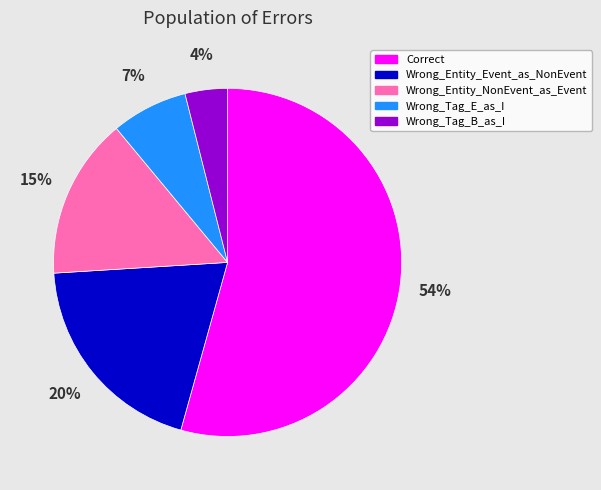

What percentage is the Wrong_Tag_E_as_I slice, to the nearest percent?

7%